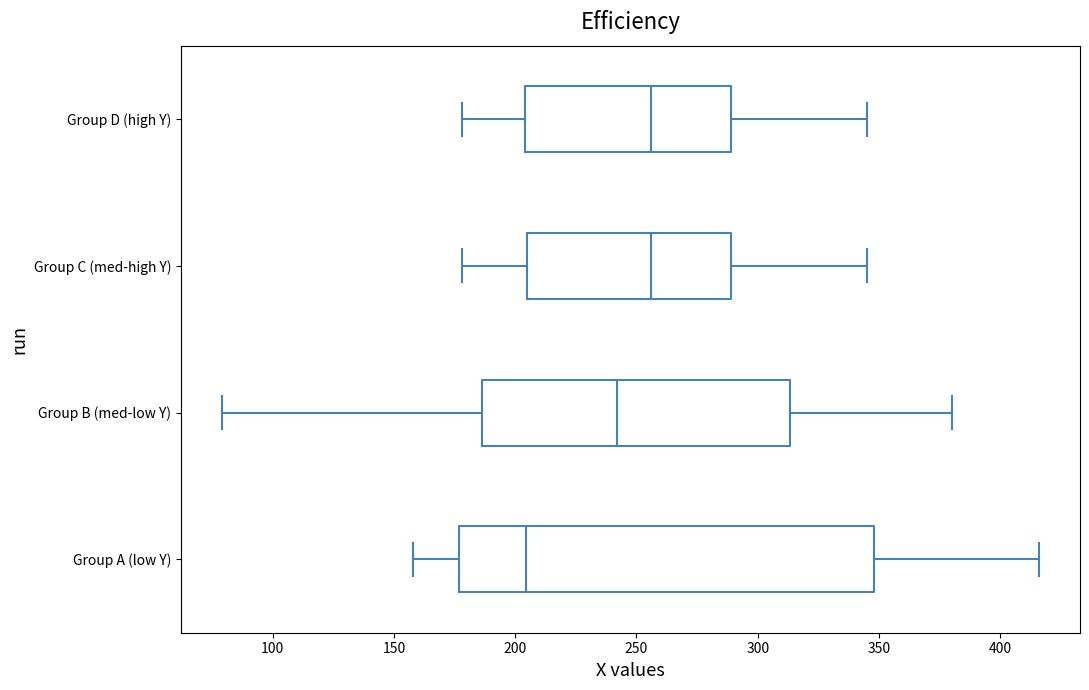

Reading bottom to top, read every box against the x-axis: the position of its median line, the range the box covers, and the ends of its whiskers. The values are not printed on the chart, so give them approximately, as read against the axis.

Group A (low Y): median 205, box 175 to 350, whiskers 160 to 415
Group B (med-low Y): median 240, box 185 to 315, whiskers 80 to 380
Group C (med-high Y): median 255, box 205 to 290, whiskers 180 to 345
Group D (high Y): median 255, box 205 to 290, whiskers 180 to 345